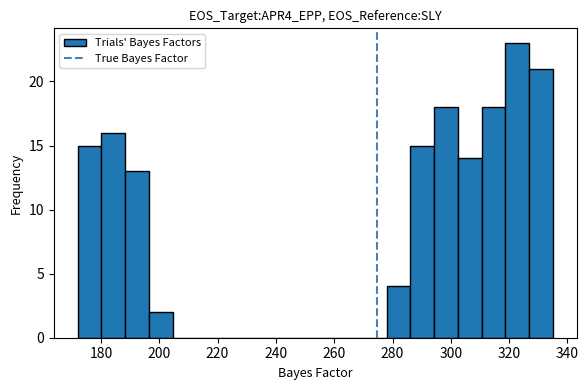

Reading left to right, list every bar in this chart as the range it spans on the x-axis followed by its height. Neither the bar edges nor the heights are printed on the chart, so give them approximately, as read against the axes.

172 to 180: 15
180 to 188: 16
188 to 196: 13
196 to 204: 2
204 to 212: 0
212 to 220: 0
220 to 230: 0
230 to 238: 0
238 to 246: 0
246 to 254: 0
254 to 262: 0
262 to 270: 0
270 to 278: 0
278 to 286: 4
286 to 294: 15
294 to 302: 18
302 to 310: 14
310 to 318: 18
318 to 326: 23
326 to 336: 21